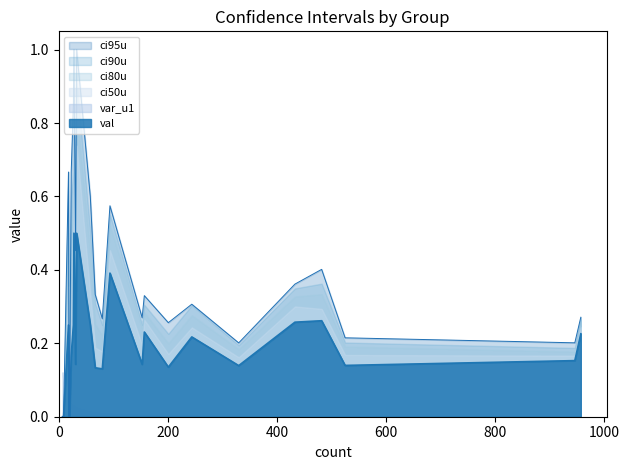

Does the chart display data point markers on the line(s)?

No